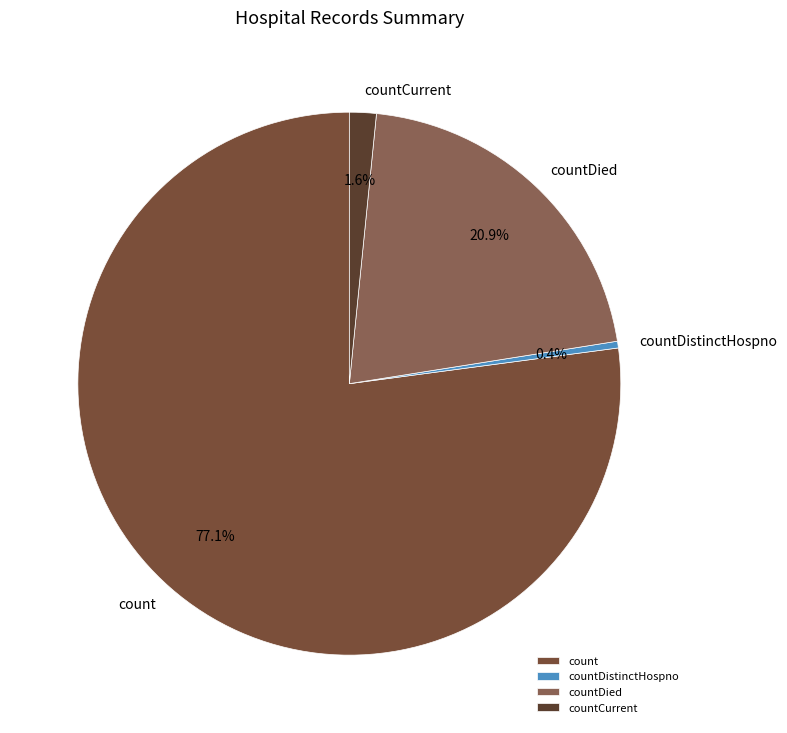

Which slice represents more than half of the pie?

count